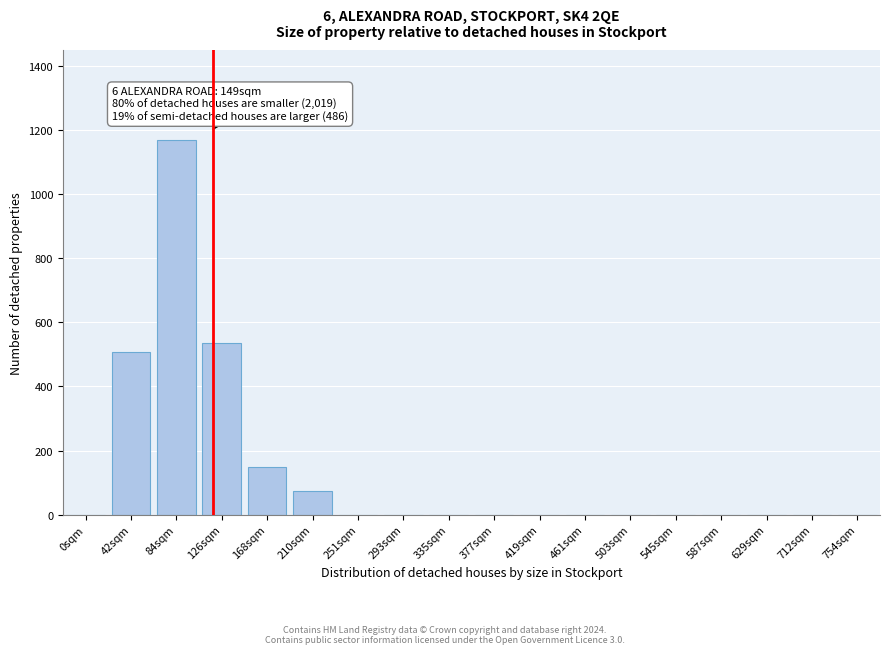

Reading left to right, transcribe all the data shown in this chart.

0sqm=0	42sqm=508	84sqm=1168	126sqm=536	168sqm=148	210sqm=75	251sqm=0	293sqm=0	335sqm=0	377sqm=0	419sqm=0	461sqm=0	503sqm=0	545sqm=0	587sqm=0	629sqm=0	712sqm=0	754sqm=0